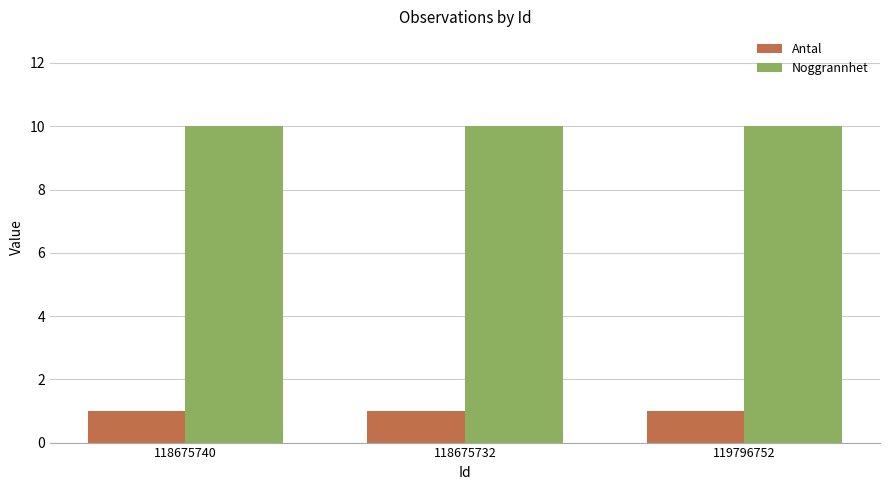

Is the value of Noggrannhet at 119796752 greater than the value of Antal at 118675732?

Yes